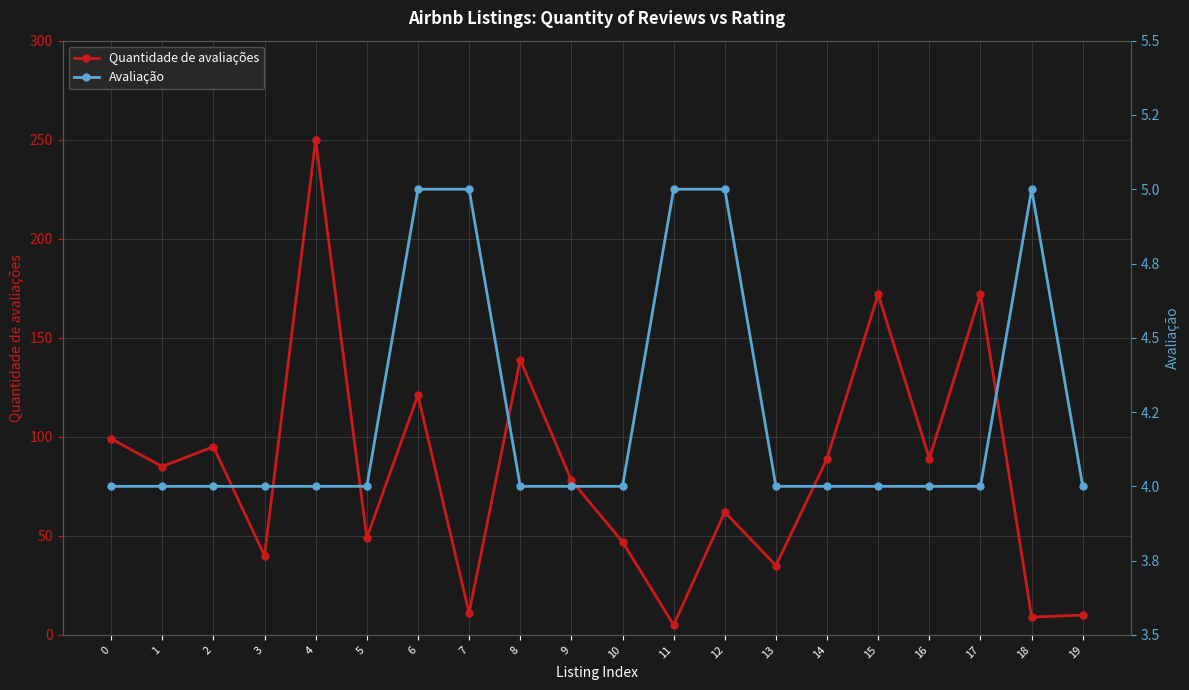

True or false: Avaliação and Quantidade de avaliações cross at least once.

False